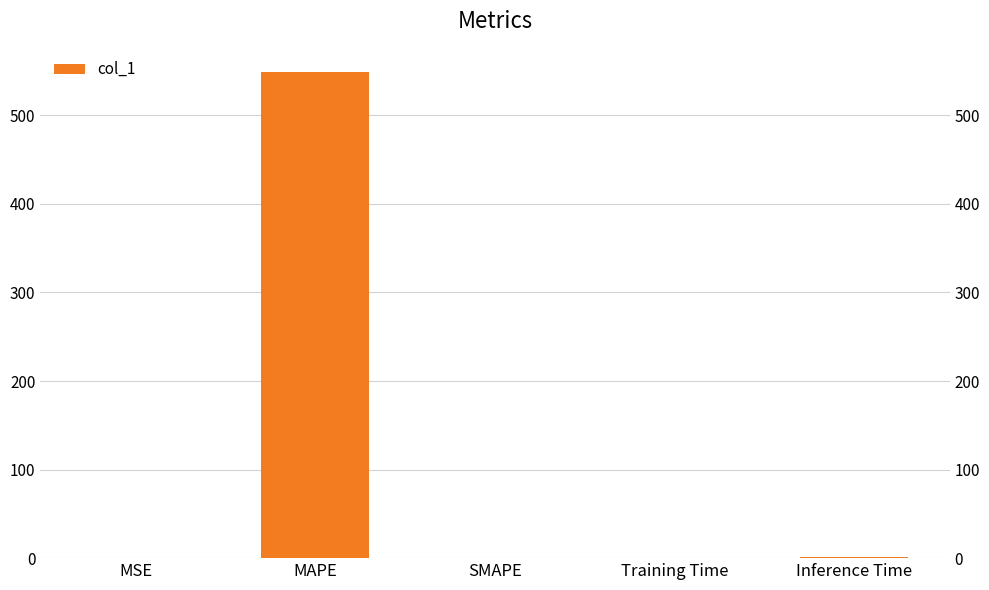

What is the sum of the values at MAPE and Inference Time?

550.2